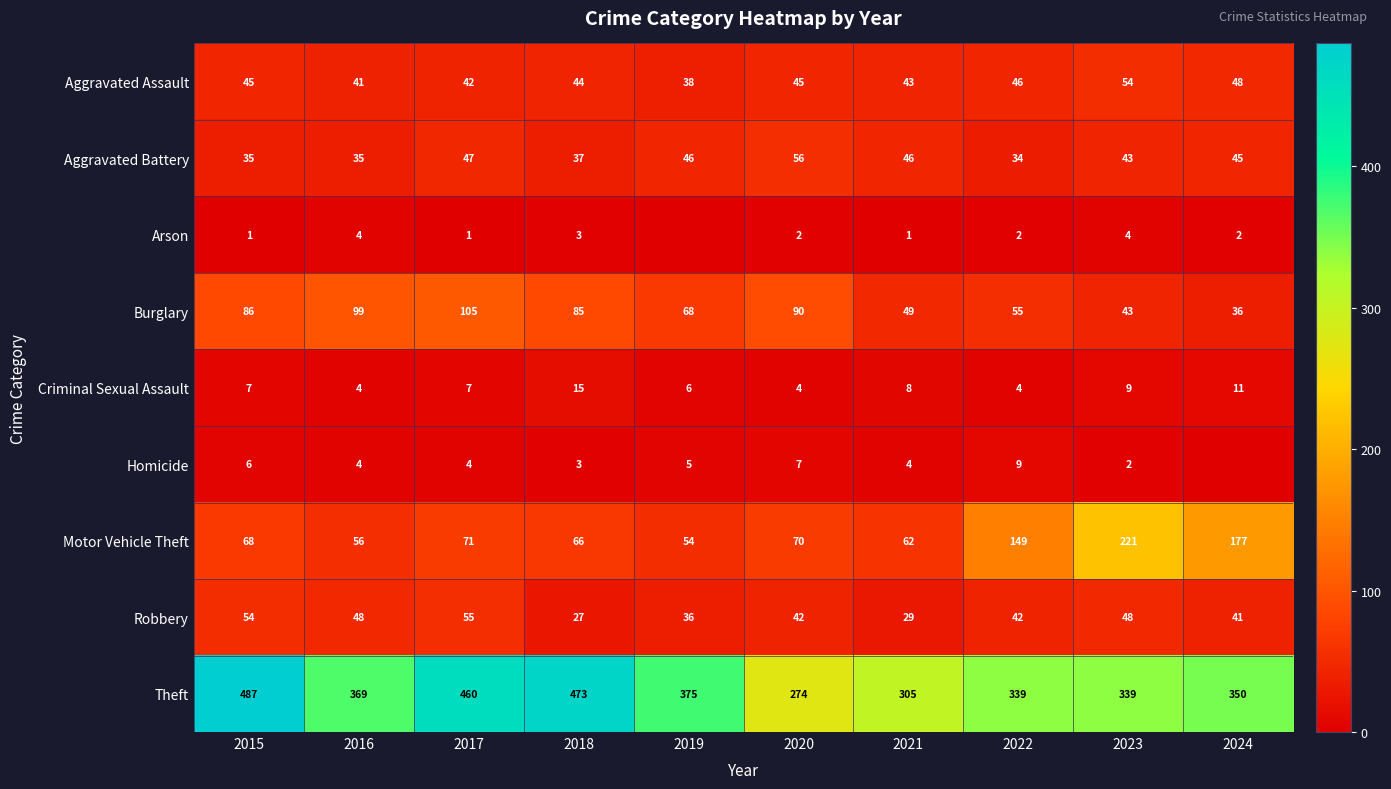

What is the spread (max minus min) of values at 2015?

486